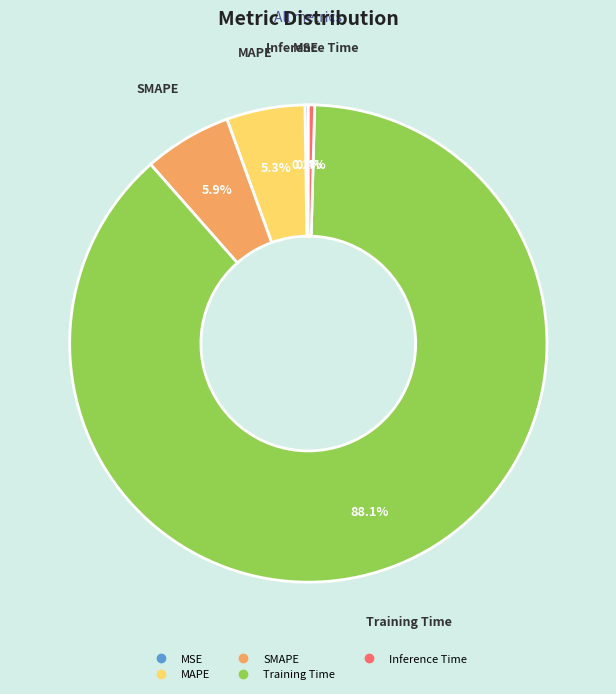

What portion of the pie excludes Inference Time?

99.6%